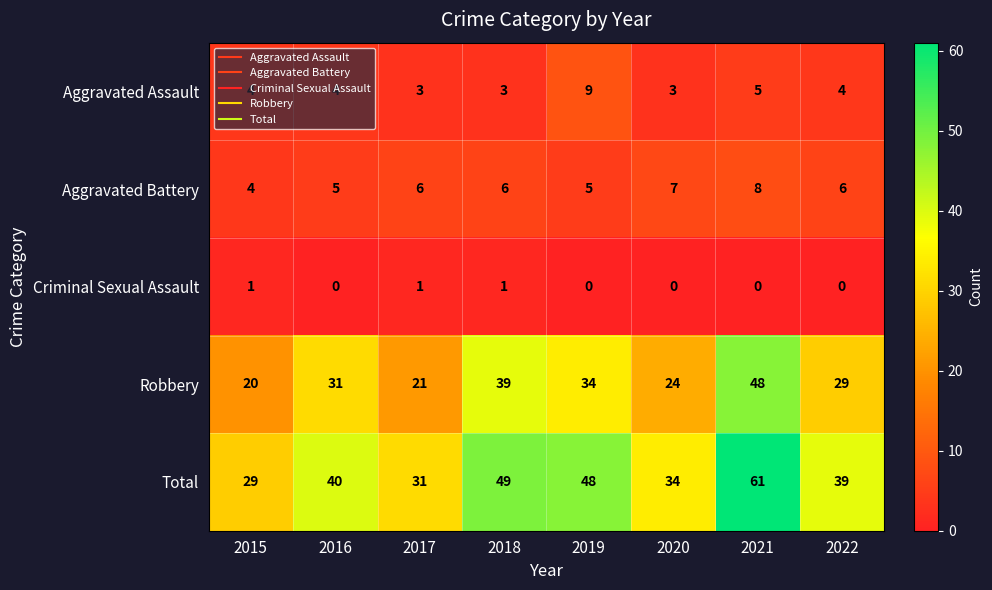

Which category has the highest value across all series?

2021